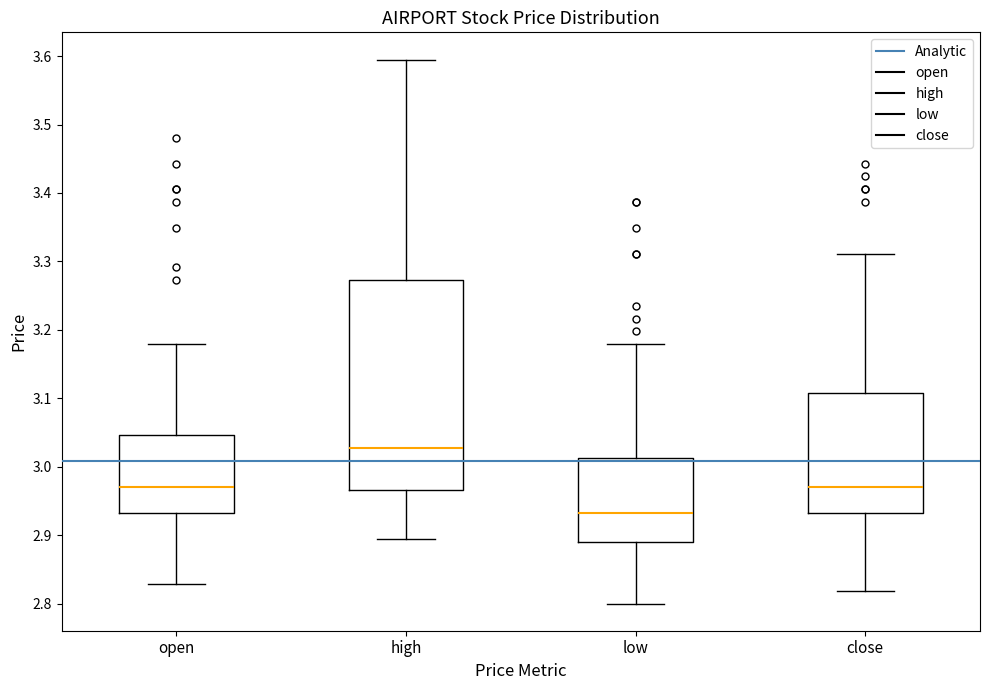

Which box has the highest median line?

high